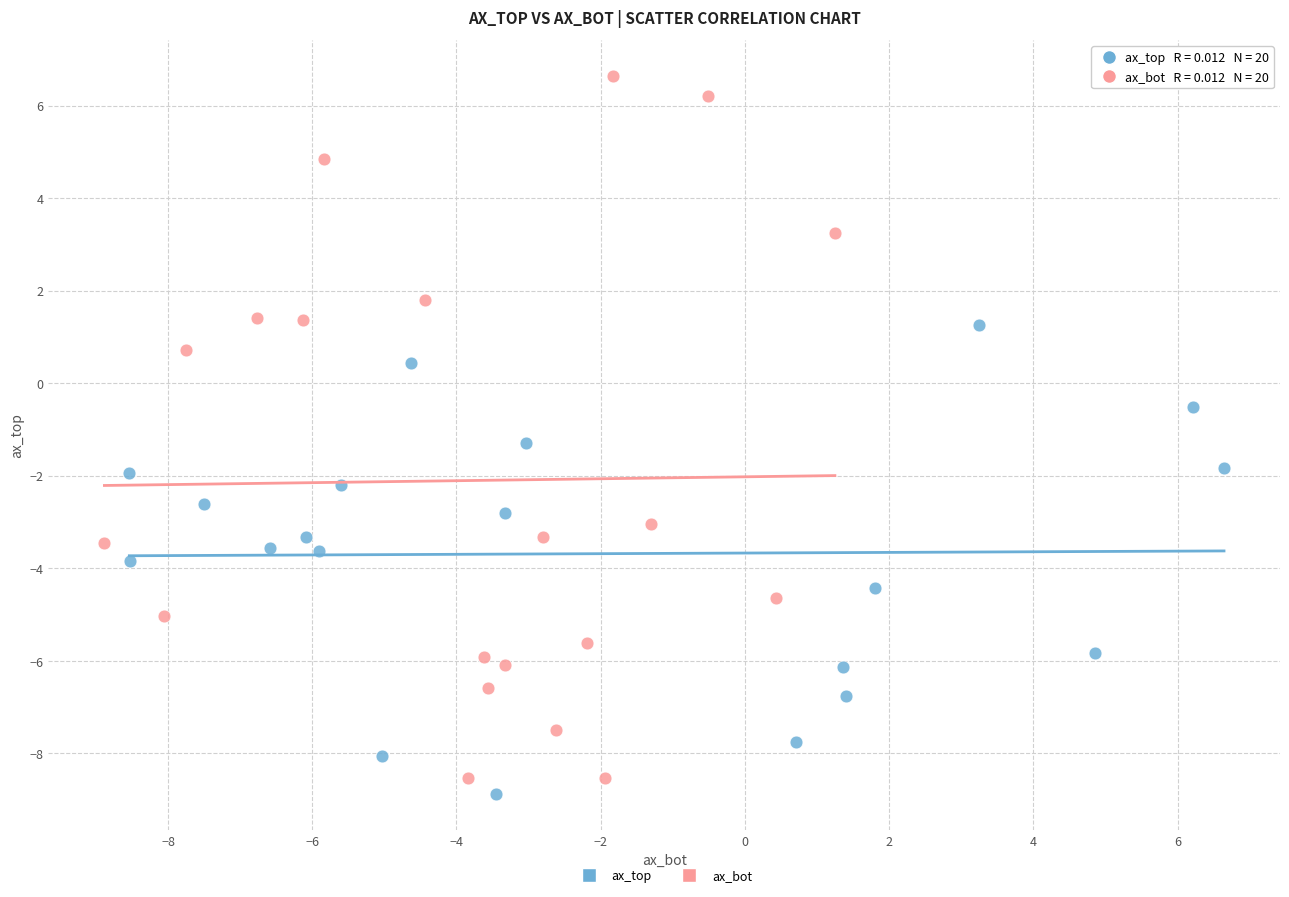

Which series contains the highest Y value?

ax_bot